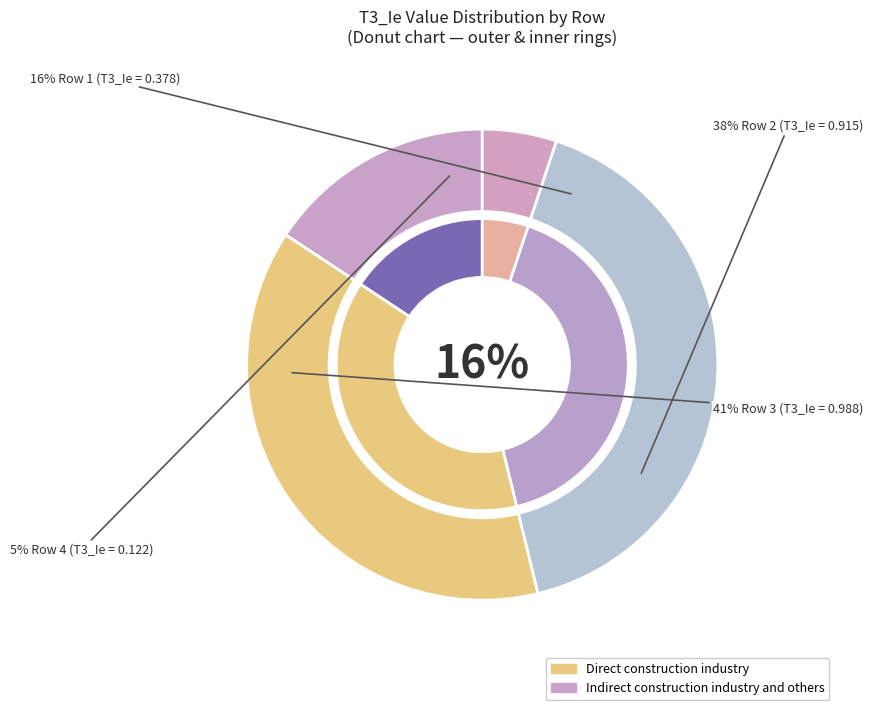

What percentage do 1 and 2 together represent?

53.8%